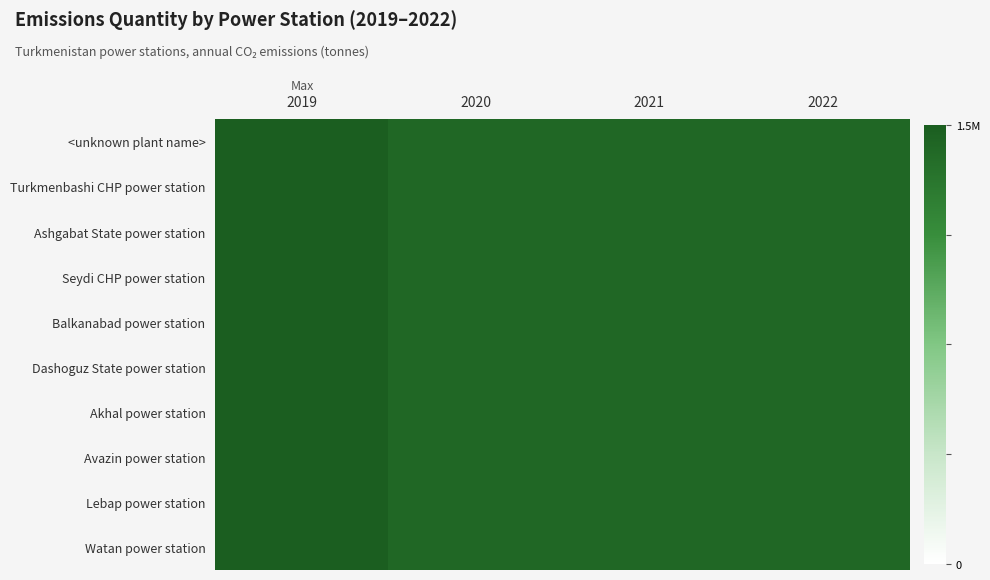

Reading right to left, what are all the values shown in this chart?

<unknown plant name>: 2022=0.9	2021=0.9	2020=0.9	2019=1.0
Turkmenbashi CHP power station: 2022=0.9	2021=0.9	2020=1.0	2019=1.0
Ashgabat State power station: 2022=0.9	2021=0.9	2020=0.9	2019=1.0
Seydi CHP power station: 2022=0.9	2021=0.9	2020=0.9	2019=1.0
Balkanabad power station: 2022=0.9	2021=0.9	2020=0.9	2019=1.0
Dashoguz State power station: 2022=0.9	2021=0.9	2020=0.9	2019=1.0
Akhal power station: 2022=0.9	2021=0.9	2020=0.9	2019=1.0
Avazin power station: 2022=0.9	2021=0.9	2020=0.9	2019=1.0
Lebap power station: 2022=0.9	2021=0.9	2020=1.0	2019=1.0
Watan power station: 2022=0.9	2021=0.9	2020=0.9	2019=1.0